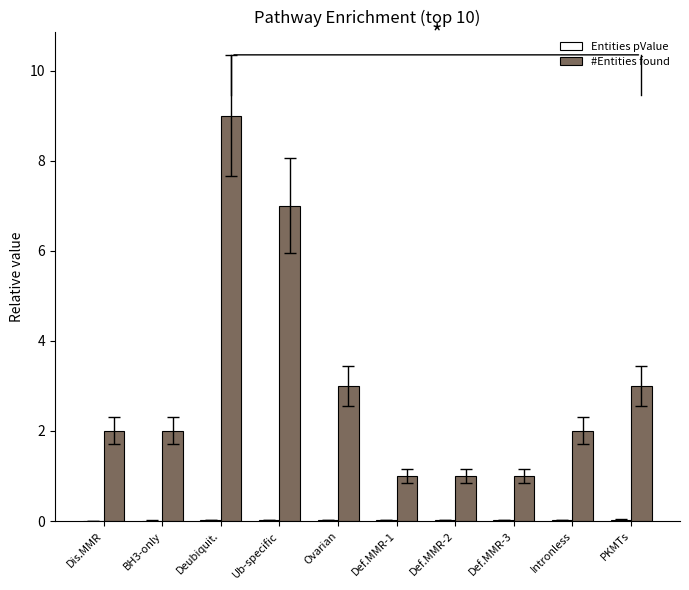

At which category is the sum across all series the highest?

Deubiquit.